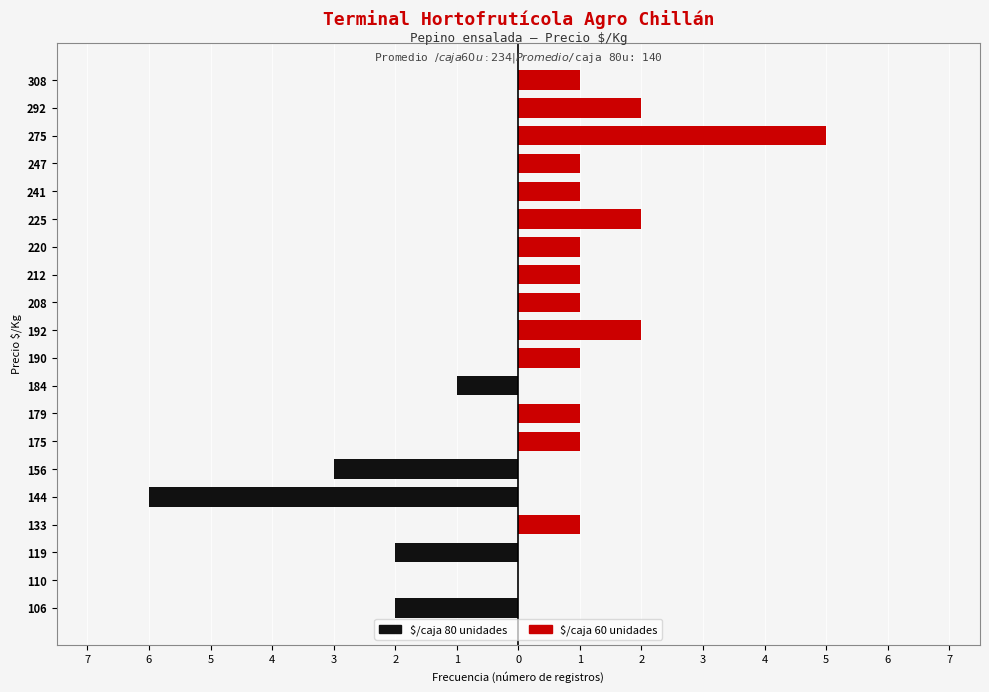

What is the maximum value shown in the chart?

5